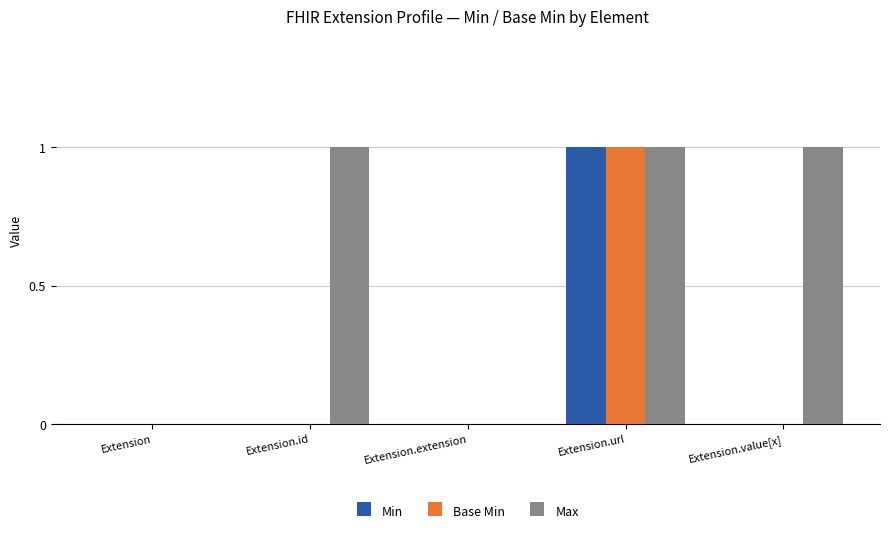

What are all the series names shown in the legend?

Min, Base Min, Max